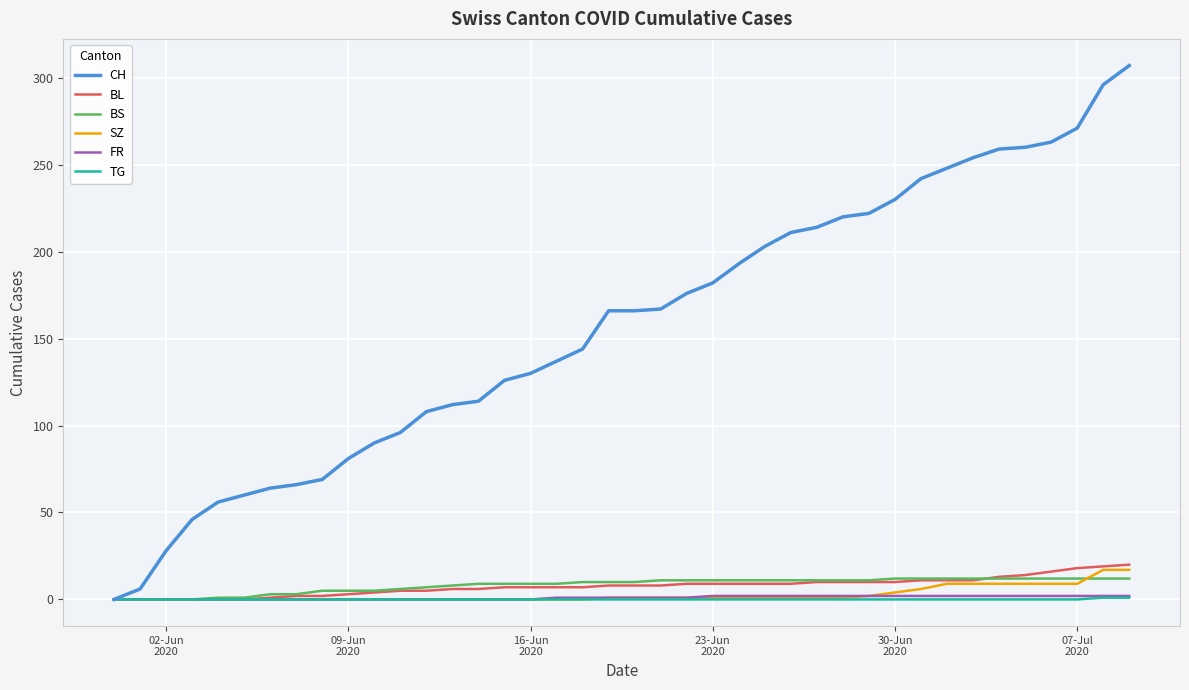

Which series has the widest spread of values?

CH